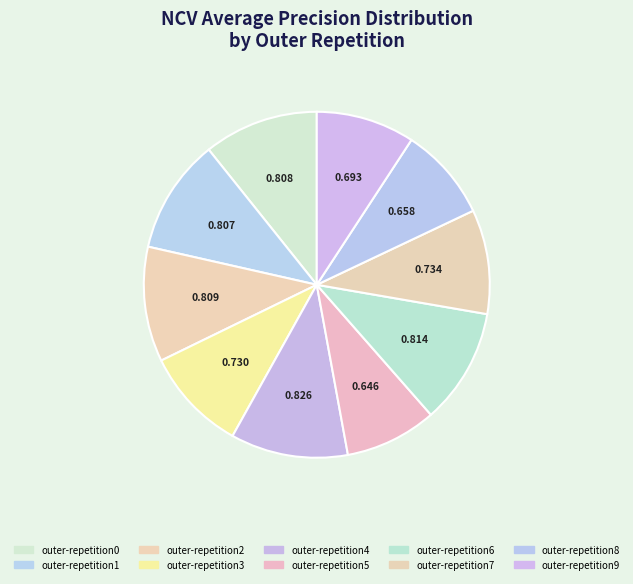

To the nearest percent, what portion does outer-repetition0 represent?

11%